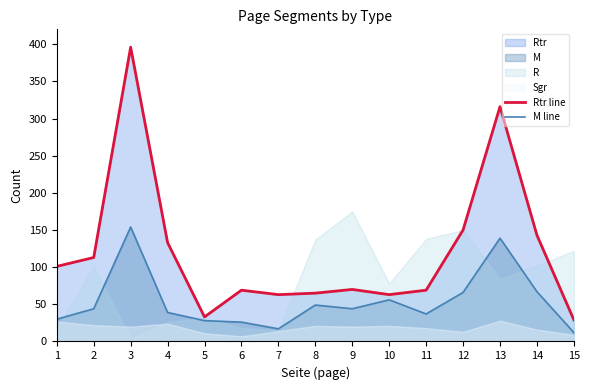

At which label is M line closest to 83?

14